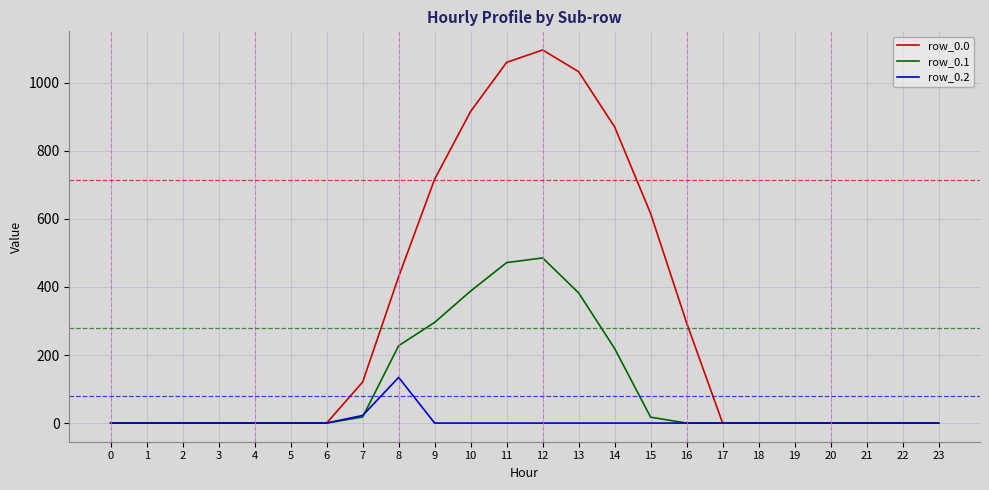

What is the difference between the highest and lowest values at 7?

102.9